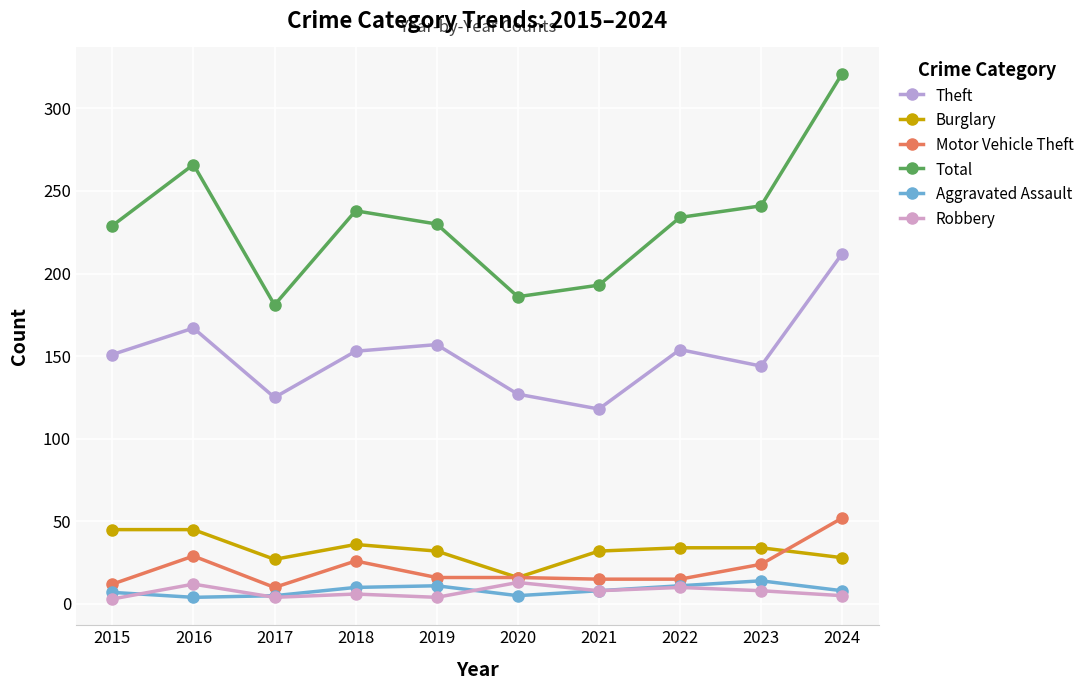

At how many categories does at least one series exceed 64?

10